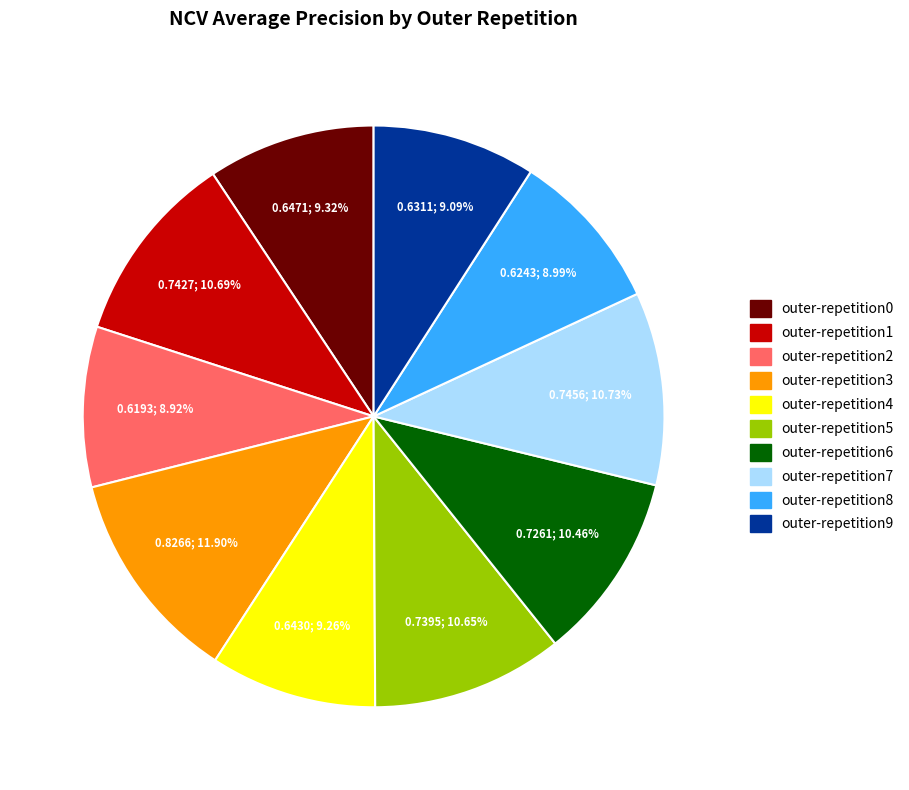

True or false: outer-repetition8 accounts for 1% of the total.

False